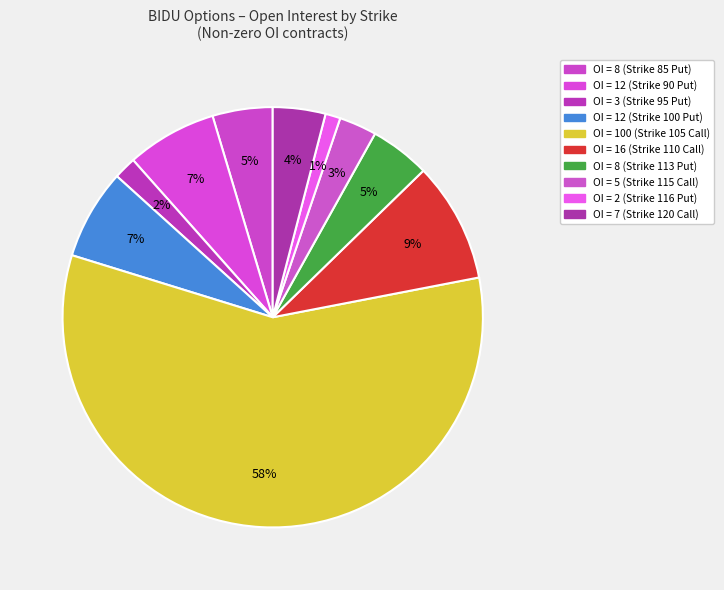

Which slice is the largest?

strike 105